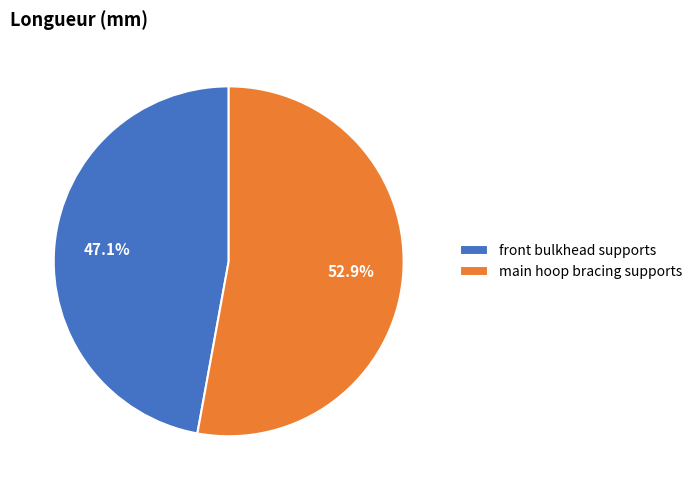

To the nearest percent, what is the average slice percentage?

50%